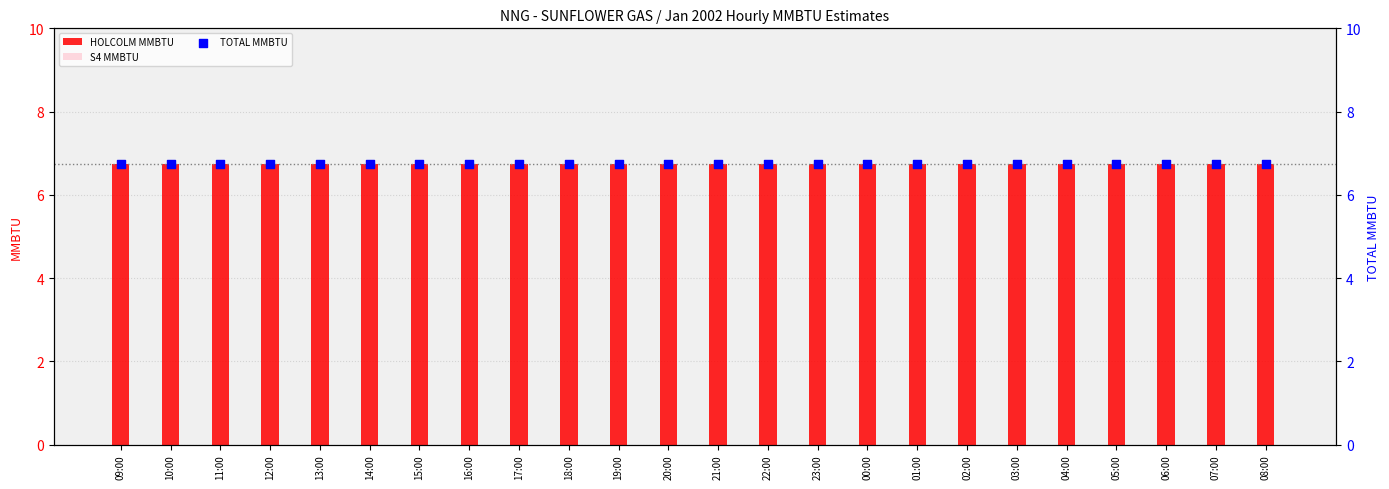

At which category is the sum across all series the highest?

09:00